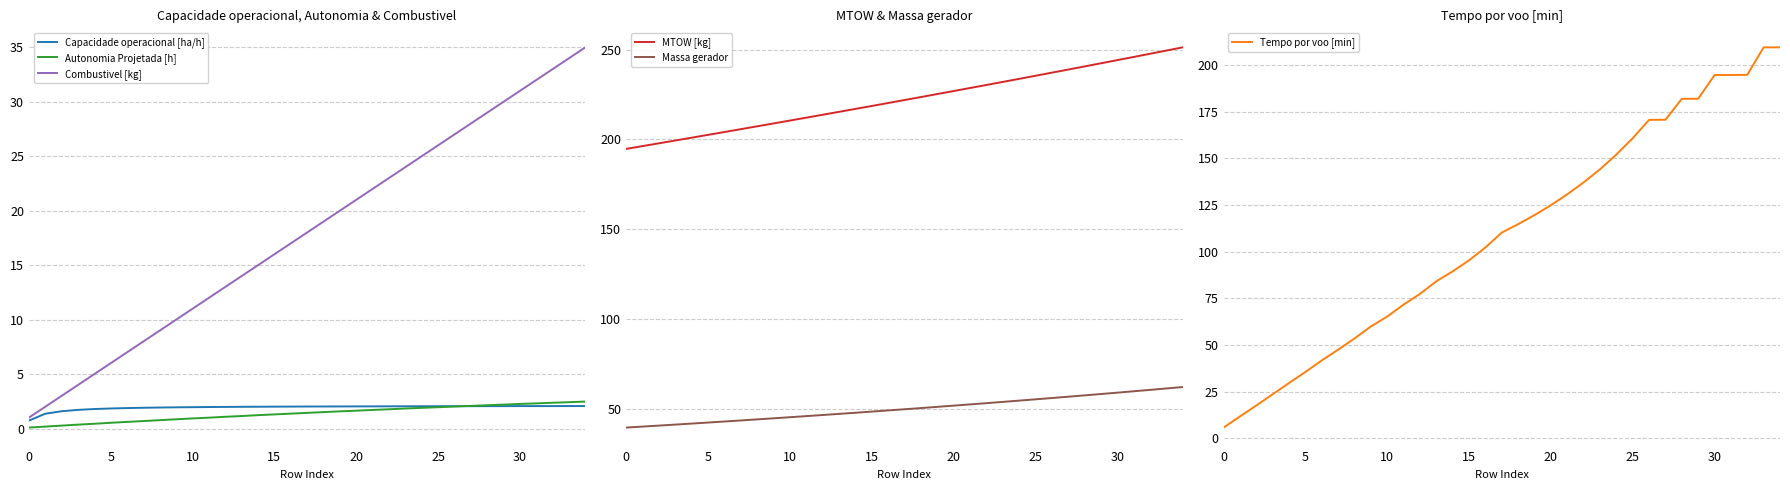

Reading left to right, extract all data points from this chart.

Capacidade operacional [ha/h]: 0.7	1.4	1.6	1.7	1.8	1.8	1.9	1.9	1.9	1.9	2.0	2.0	2.0	2.0	2.0	2.0	2.0	2.0	2.0	2.0	2.0	2.0	2.0	2.0	2.0	2.1	2.1	2.1	2.1	2.1	2.1	2.1	2.1	2.1	2.1
Autonomia Projetada [h]: 0.1	0.2	0.3	0.4	0.4	0.5	0.6	0.7	0.8	0.8	0.9	1.0	1.1	1.1	1.2	1.3	1.4	1.4	1.5	1.6	1.6	1.7	1.8	1.8	1.9	2.0	2.0	2.1	2.1	2.2	2.3	2.3	2.4	2.4	2.5
Combustivel [kg]: 1.0	2.0	3.0	4.0	5.0	6.0	7.0	8.0	9.0	10.0	11.0	12.0	13.0	14.0	15.0	16.0	17.0	18.0	19.0	20.0	21.0	22.0	23.0	24.0	25.0	26.0	27.0	28.0	29.0	30.0	31.0	32.0	33.0	34.0	35.0
MTOW [kg]: 194.8	196.3	197.9	199.4	201.0	202.6	204.2	205.8	207.3	208.9	210.6	212.2	213.8	215.4	217.0	218.7	220.3	222.0	223.7	225.3	227.0	228.7	230.4	232.1	233.8	235.5	237.2	239.0	240.7	242.5	244.2	246.0	247.8	249.6	251.4
Massa gerador: 39.4	40.0	40.5	41.1	41.6	42.2	42.8	43.4	44.0	44.6	45.2	45.8	46.4	47.0	47.7	48.3	49.0	49.6	50.3	51.0	51.6	52.3	53.0	53.7	54.4	55.1	55.9	56.6	57.3	58.1	58.9	59.6	60.4	61.2	62.0
Tempo por voo [min]: 5.8	11.7	17.6	23.6	29.6	35.5	41.7	47.5	53.5	59.9	65.2	71.7	77.4	84.1	89.5	95.3	102.3	110.2	114.7	119.6	124.9	130.7	137.1	144.1	152.0	160.8	170.6	170.7	181.9	181.9	194.6	194.7	194.8	209.5	209.5